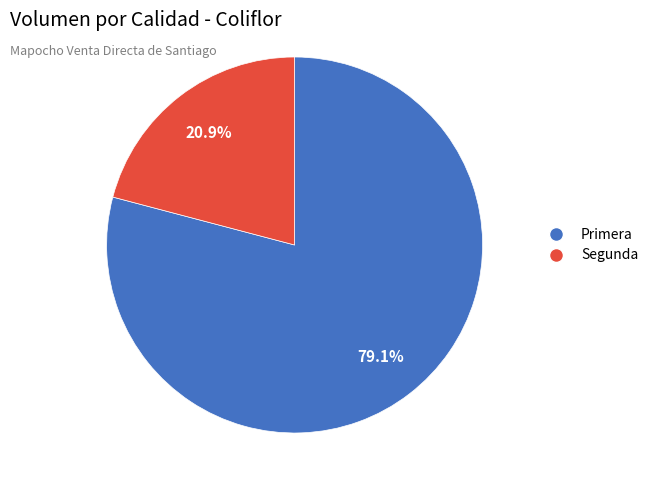

Is there any slice that represents more than half of the pie?

Yes